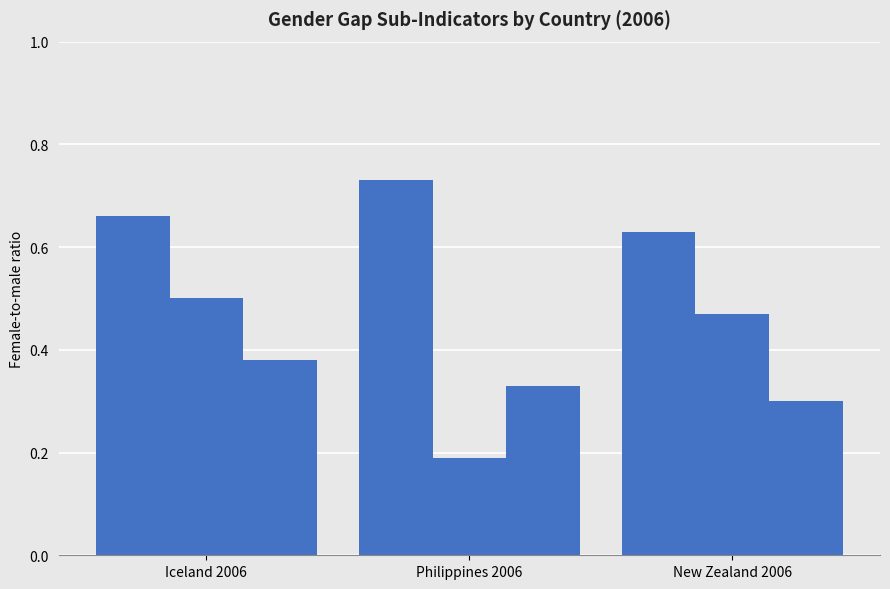

Which has a higher value, Iceland 2006 or New Zealand 2006?

Iceland 2006